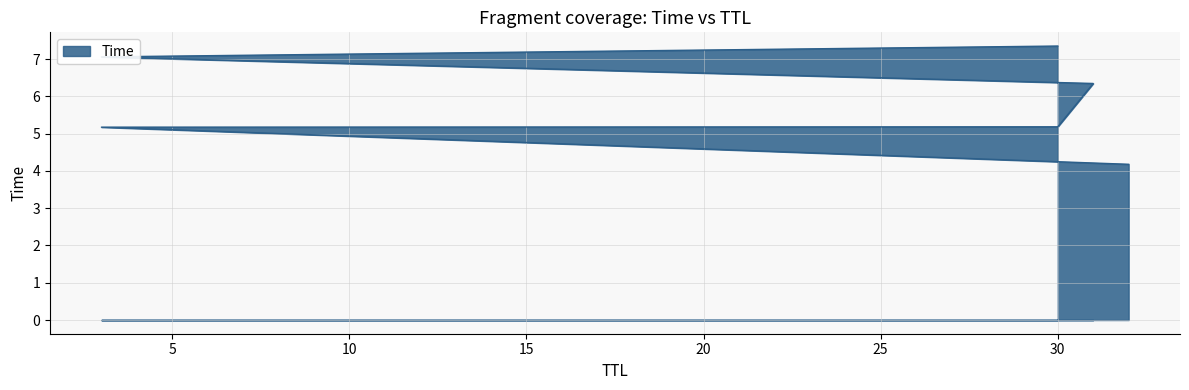

What is the value of the 3rd point from the left?

5.2